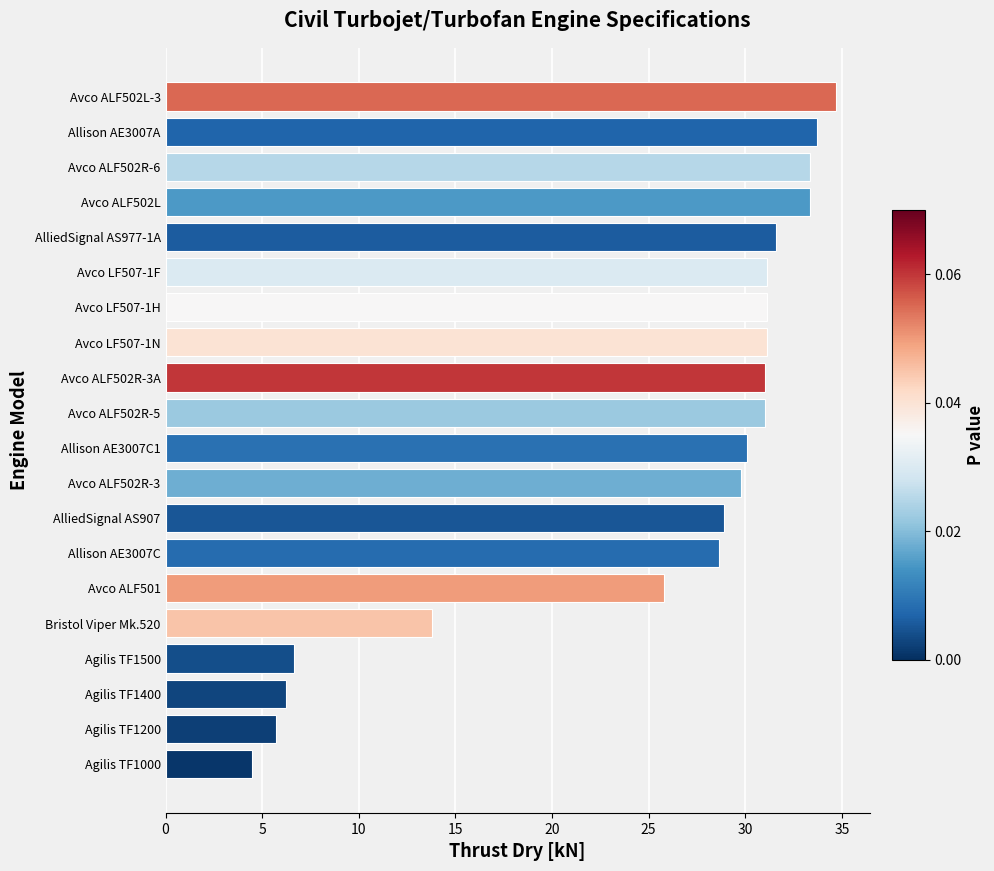

What is the label of the 5th bar from the top?

AlliedSignal AS977-1A